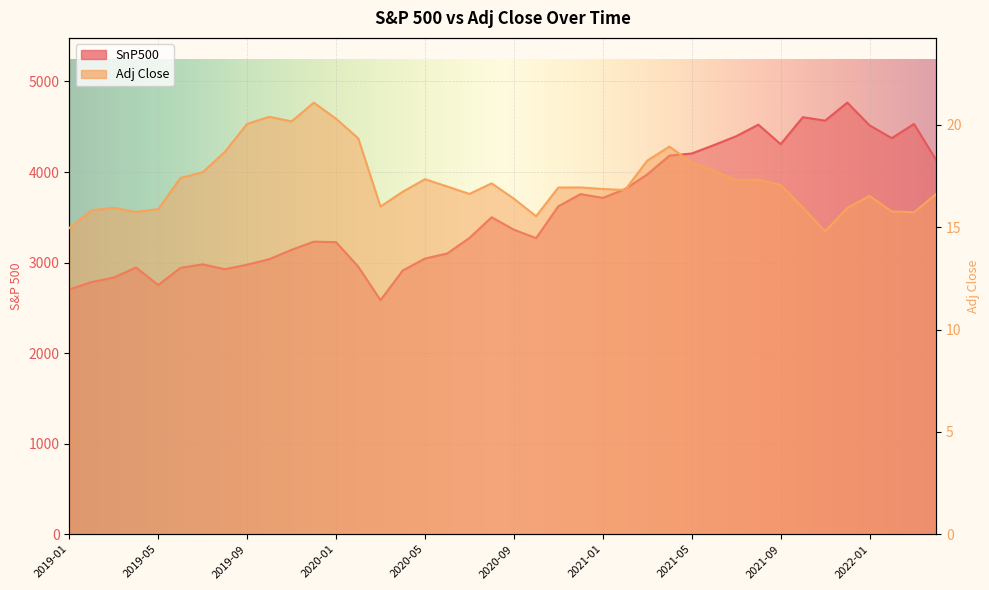

What is the difference between the SnP500 values at 2020-09 and 2022-01?

1152.5